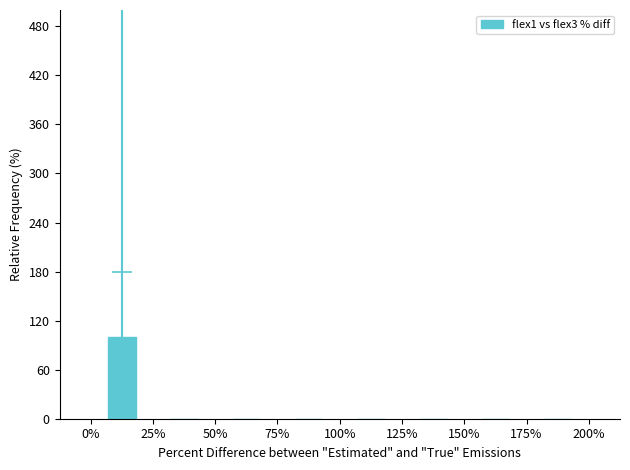

List the labels in order of value, smallest first.

25%, 50%, 75%, 100%, 125%, 150%, 175%, 0%